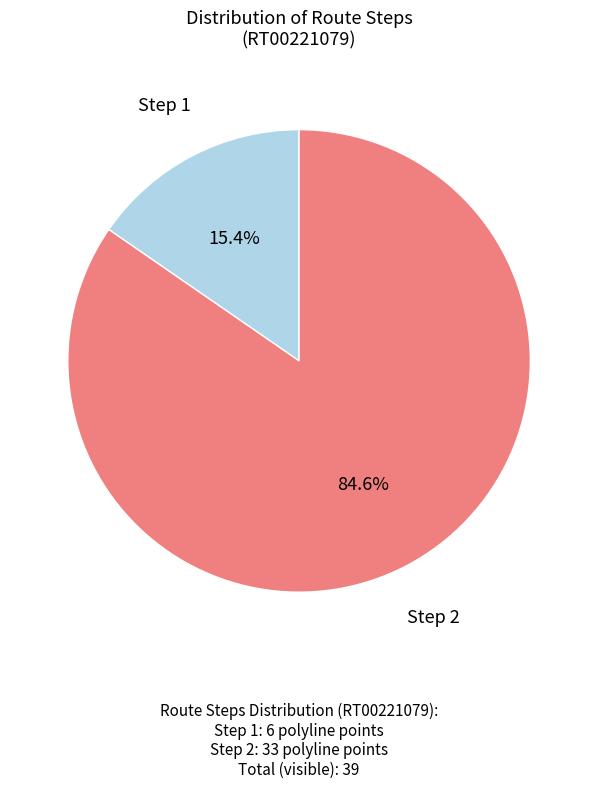

Count the number of slices in the pie.

2